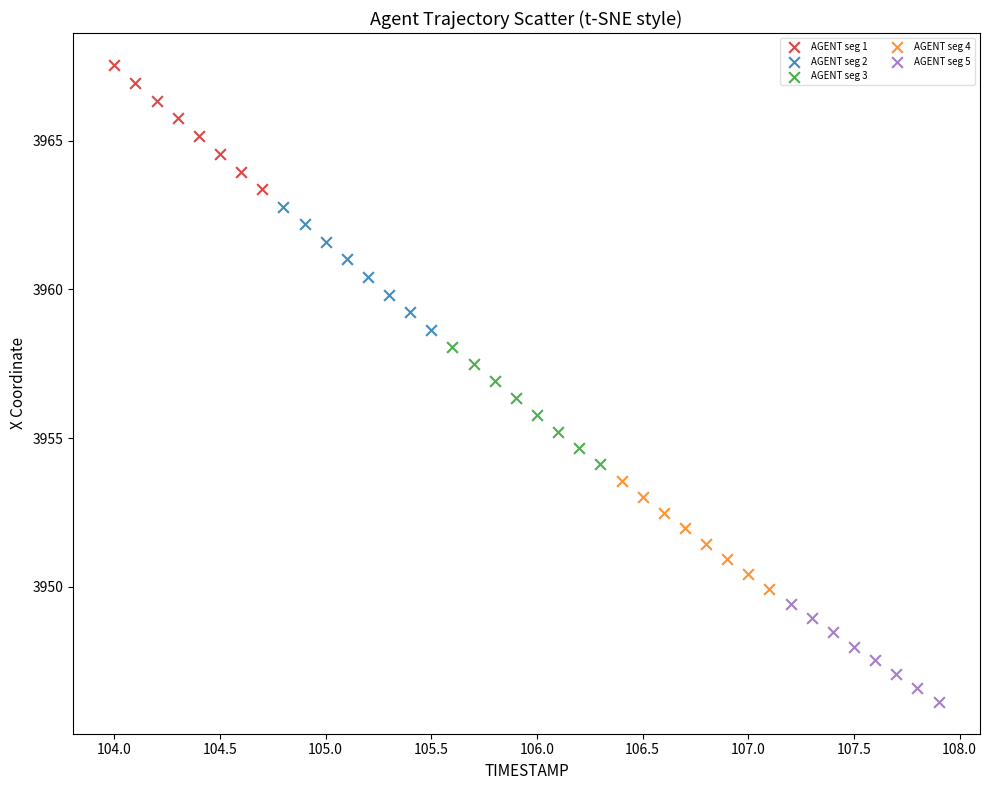

Which series contains the highest Y value?

AGENT seg 1